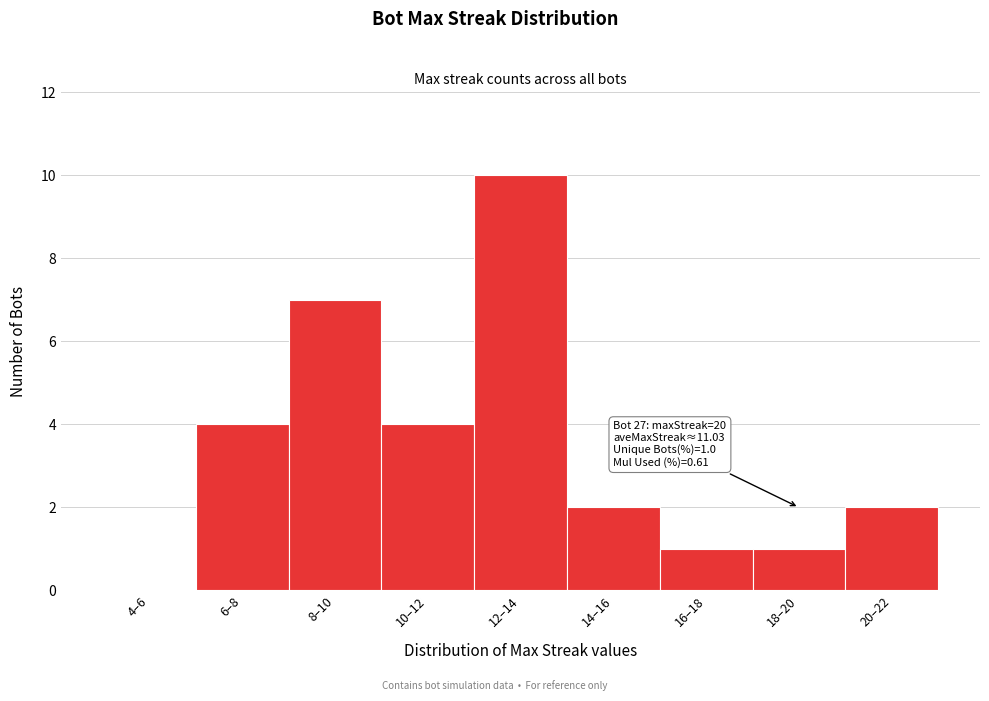

Reading right to left, extract all data points from this chart.

20–22=2	18–20=1	16–18=1	14–16=2	12–14=10	10–12=4	8–10=7	6–8=4	4–6=0